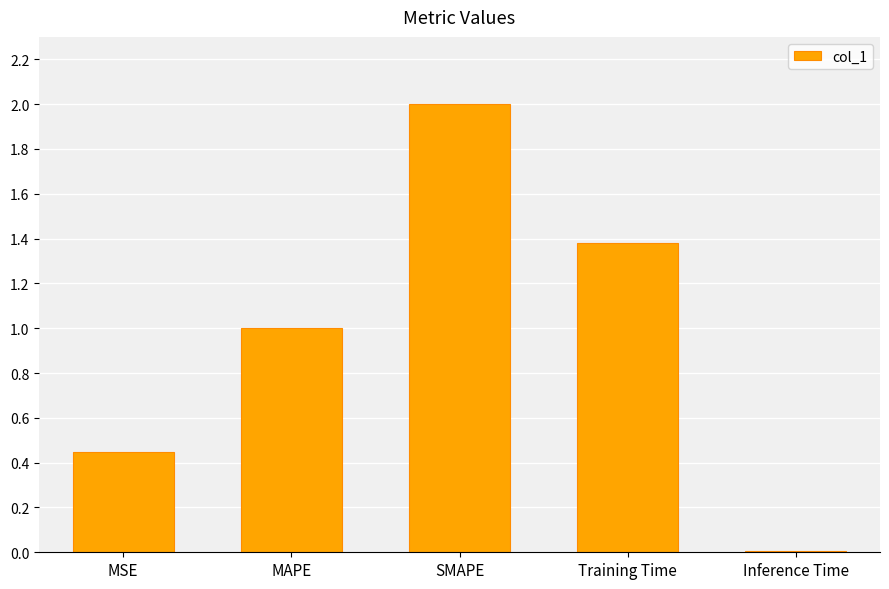

True or false: the data shows 2.0 at SMAPE.

True